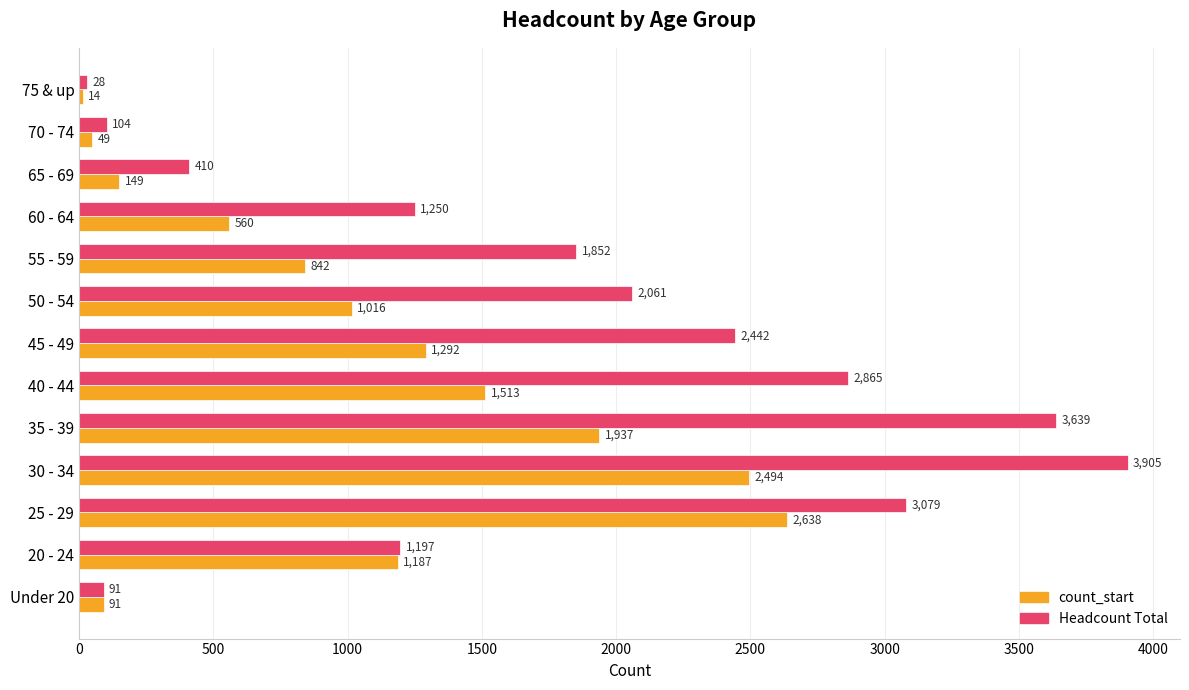

List the series in order of their overall mean, lowest first.

count_start, Headcount Total